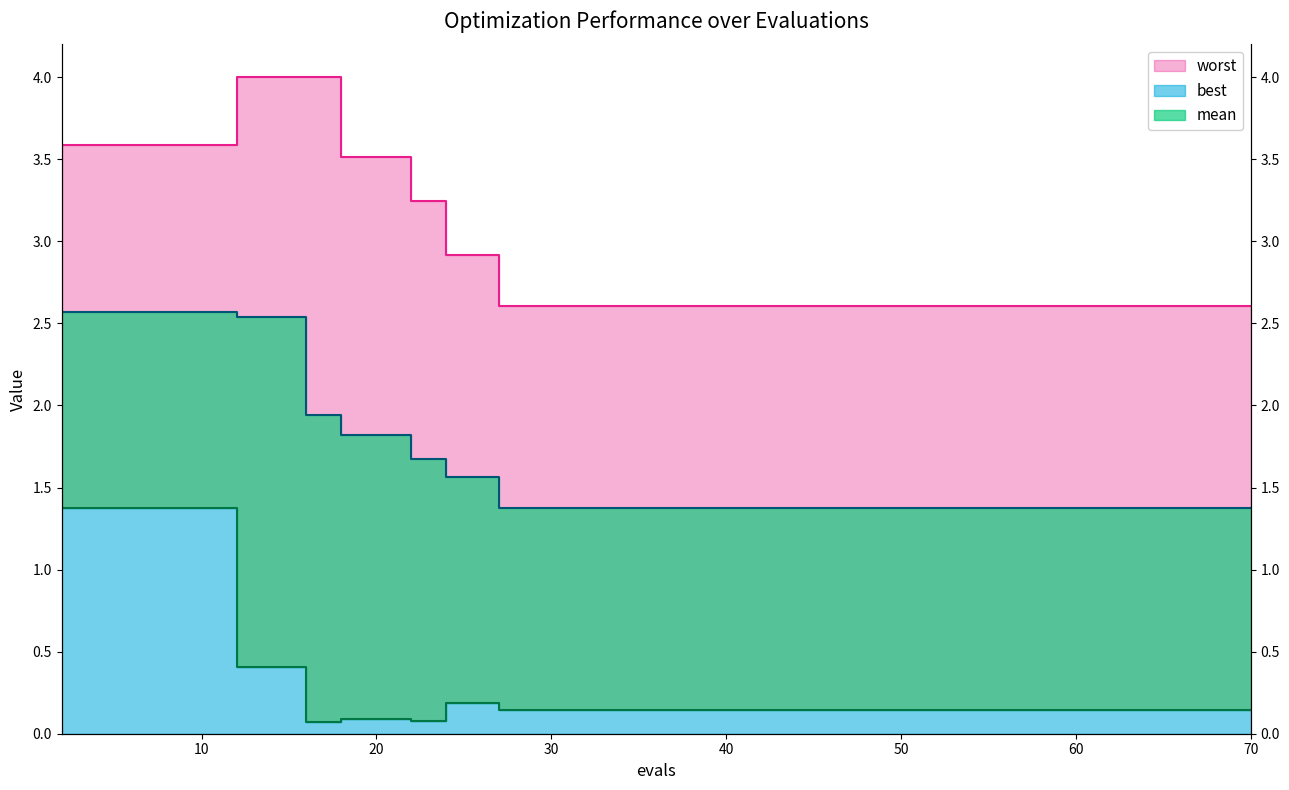

Does the chart display data point markers on the line(s)?

No